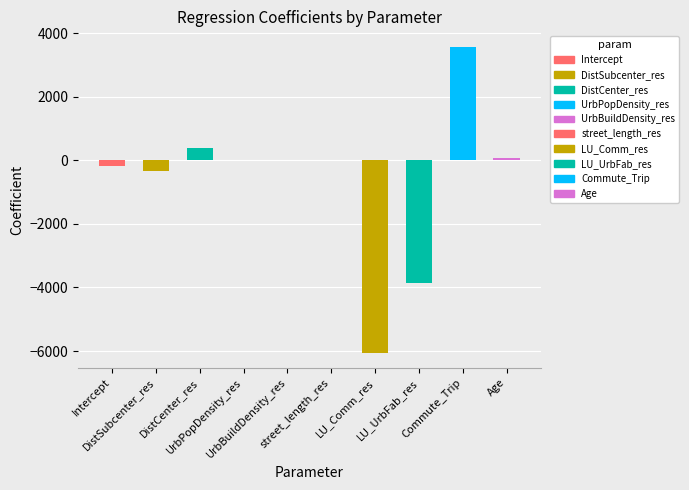

What is the average value?

-634.2